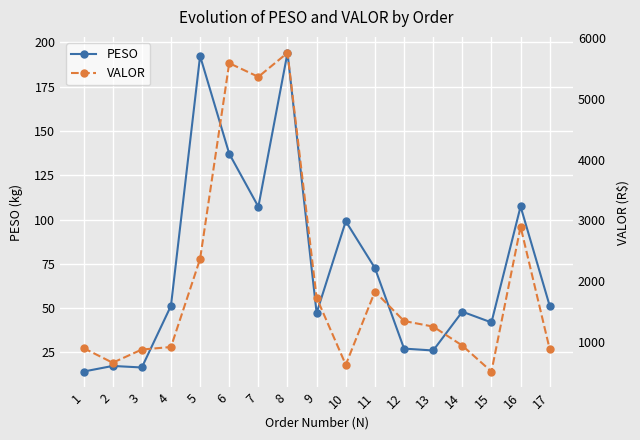

How many data points in PESO are above 51?

9